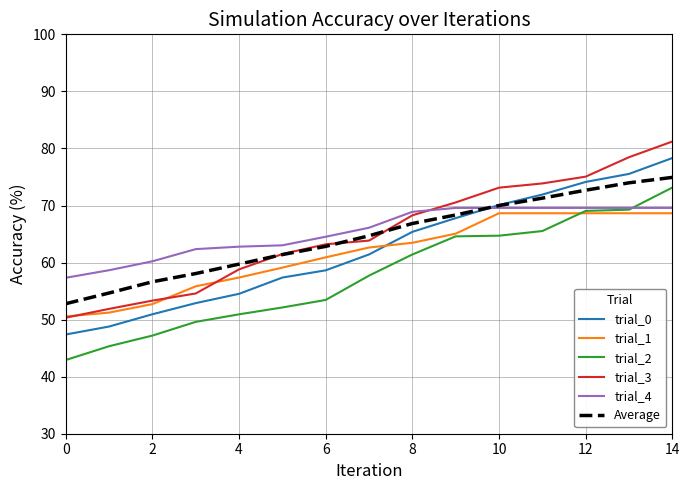

What is the maximum value for trial_4?

69.6